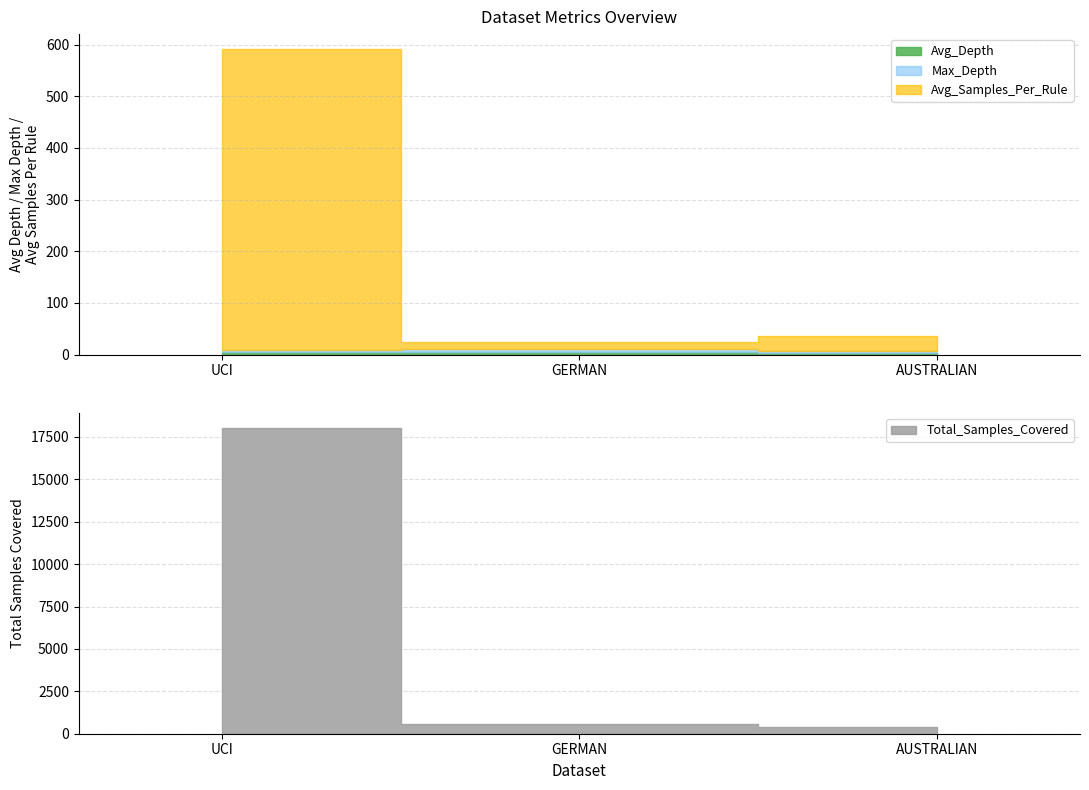

What is the label of the 1st point from the right?

AUSTRALIAN